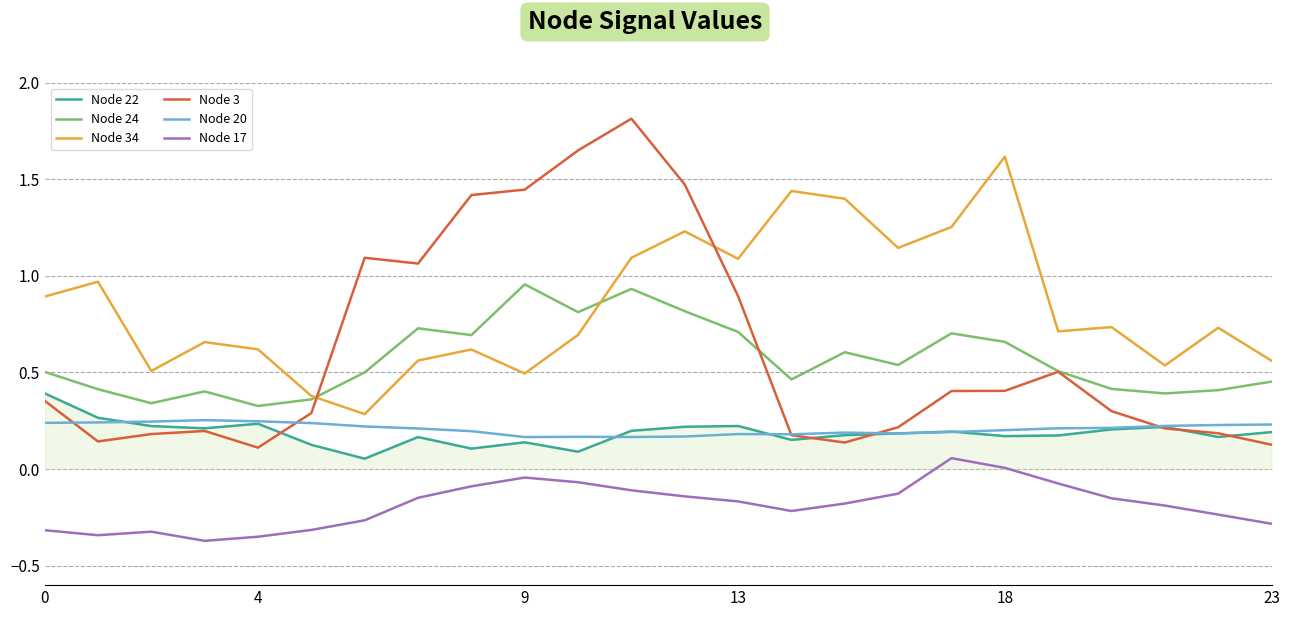

What are all the series names shown in the legend?

Node 22, Node 24, Node 34, Node 3, Node 20, Node 17